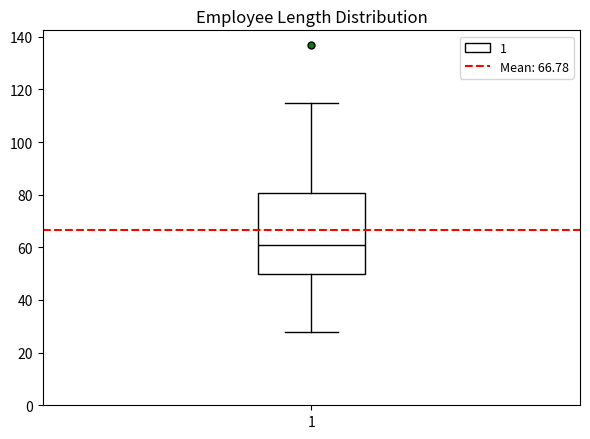

Read this box plot against the y-axis: the position of the median line, the range covered by the box, and the ends of both whiskers. The values are not printed on the chart, so give them approximately, as read against the axis.

median 62, box 50 to 80, whiskers 28 to 116